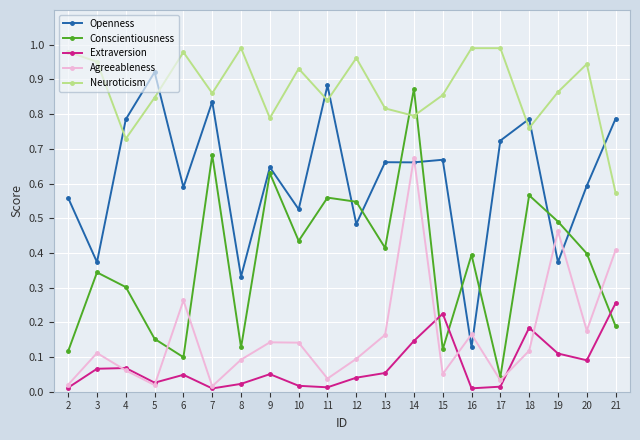

True or false: Openness has more than 0 points higher than both neighbors.

True